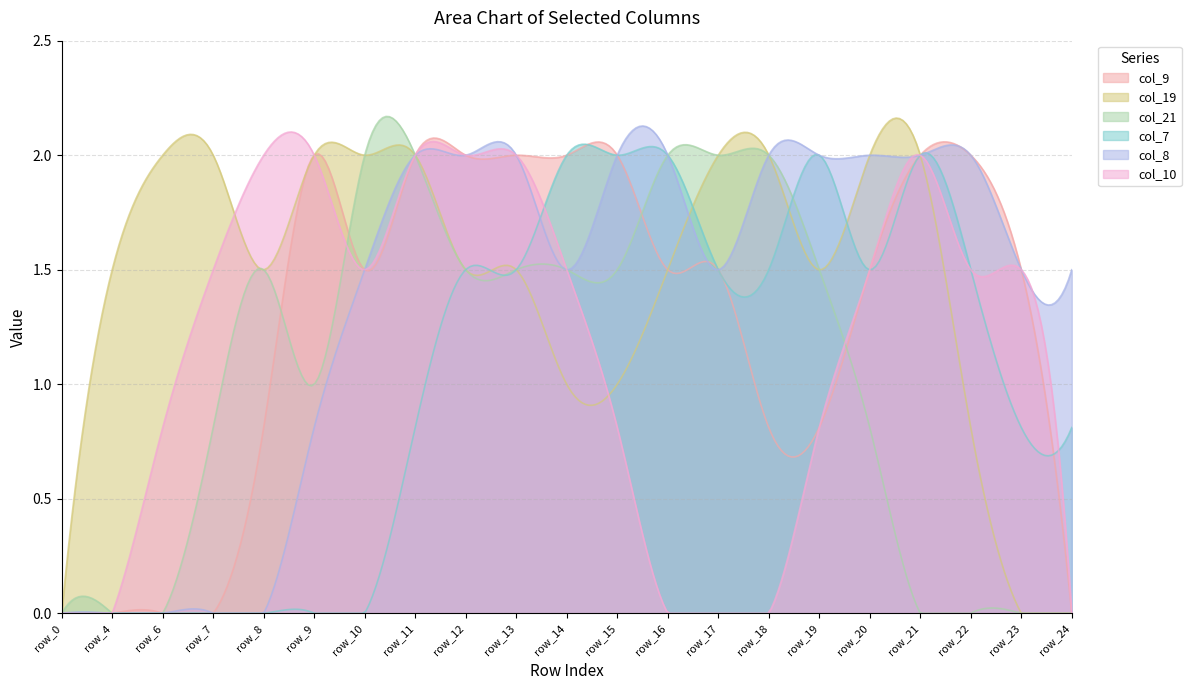

Is it true that col_8 equals 0.8 at row_14?

False